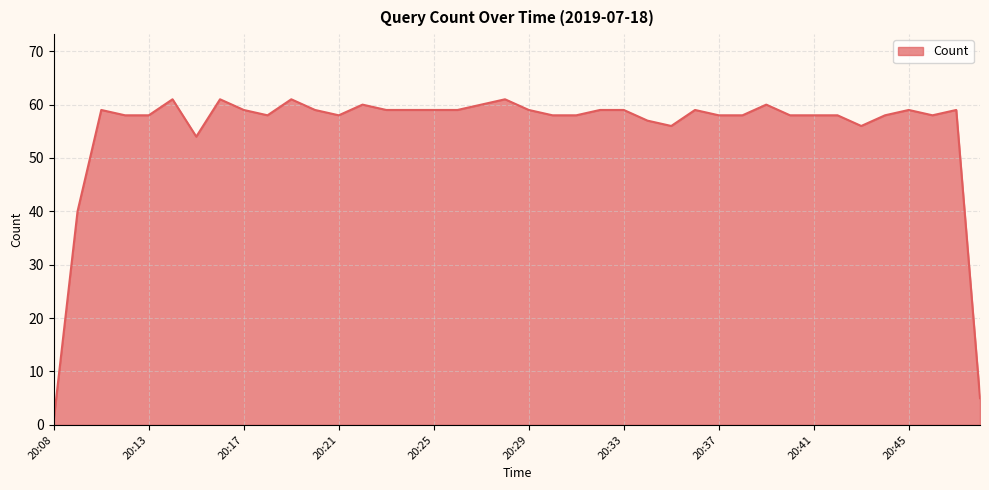

What is the greatest value displayed?

61